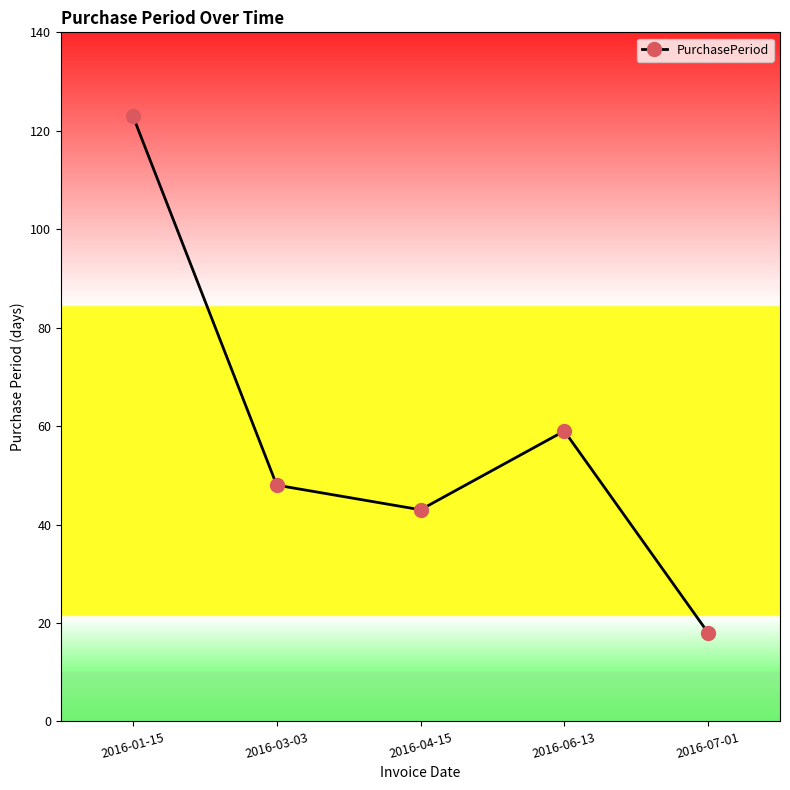

Which has a higher value, 2016-06-13 or 2016-01-15?

2016-01-15